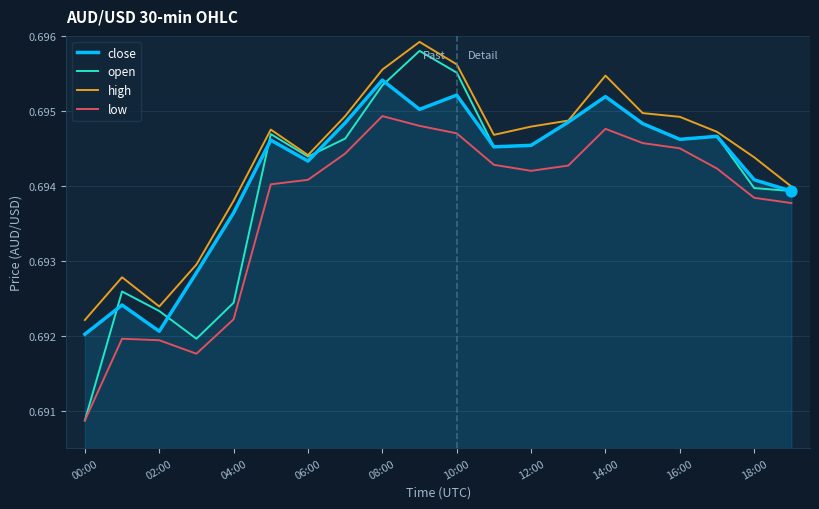

Which series has the widest spread of values?

open